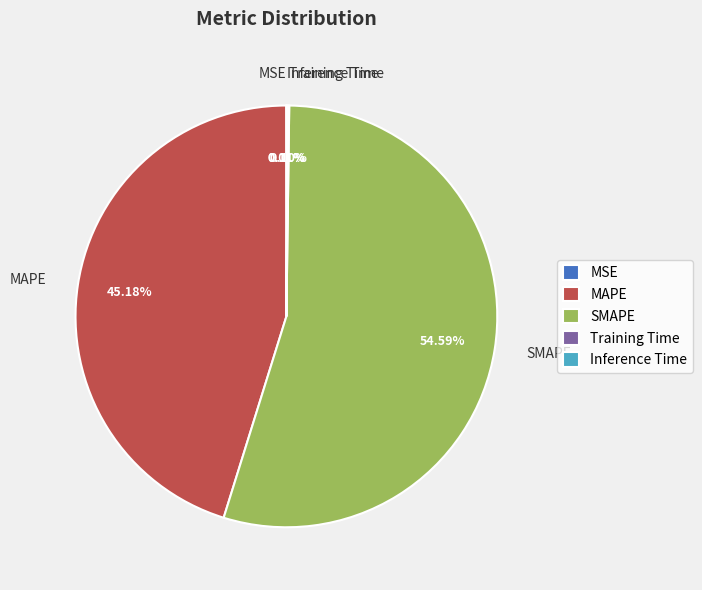

Is the sum of MAPE and SMAPE greater than half?

Yes